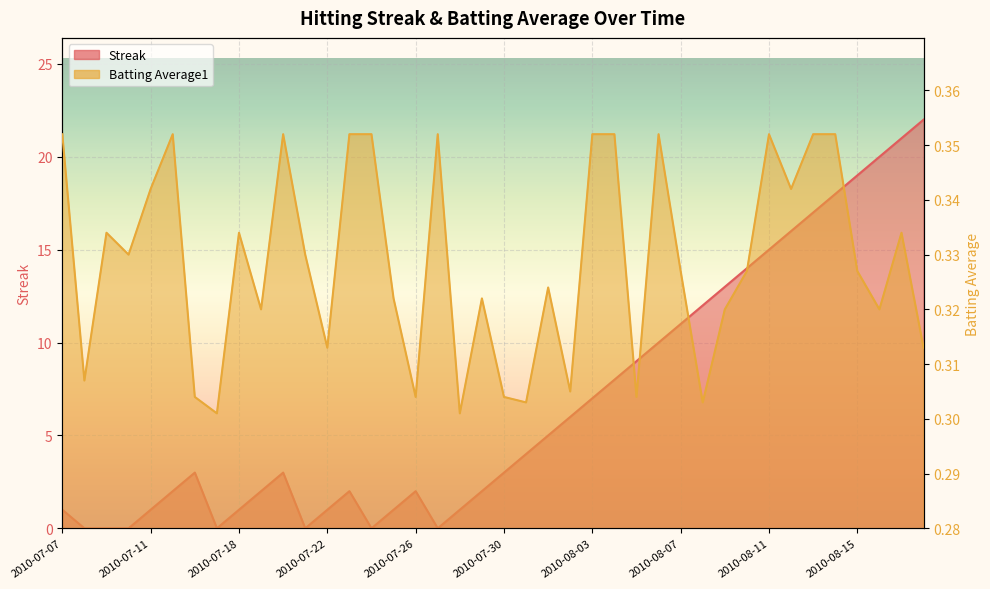

Reading right to left, extract all data points from this chart.

Streak: 22.0	21.0	20.0	19.0	18.0	17.0	16.0	15.0	14.0	13.0	12.0	11.0	10.0	9.0	8.0	7.0	6.0	5.0	4.0	3.0	2.0	1.0	0.0	2.0	1.0	0.0	2.0	1.0	0.0	3.0	2.0	1.0	0.0	3.0	2.0	1.0	0.0	0.0	0.0	1.0
Batting Average1: 0.3	0.3	0.3	0.3	0.4	0.4	0.3	0.4	0.3	0.3	0.3	0.3	0.4	0.3	0.4	0.4	0.3	0.3	0.3	0.3	0.3	0.3	0.4	0.3	0.3	0.4	0.4	0.3	0.3	0.4	0.3	0.3	0.3	0.3	0.4	0.3	0.3	0.3	0.3	0.4